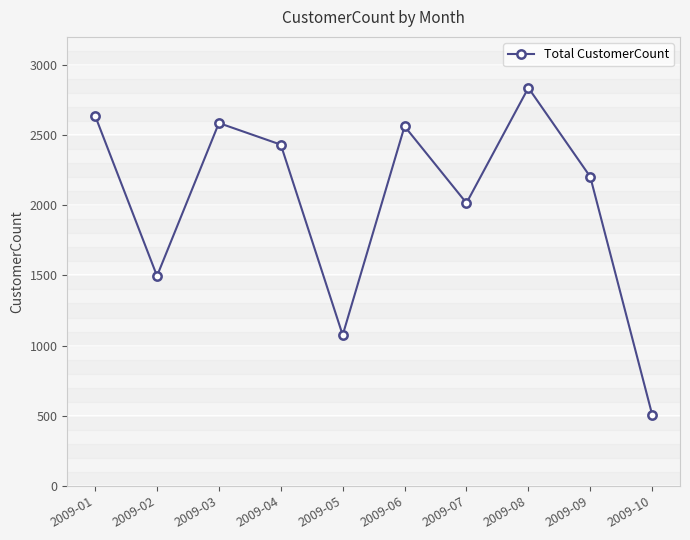

Count the number of data series in this chart.

1